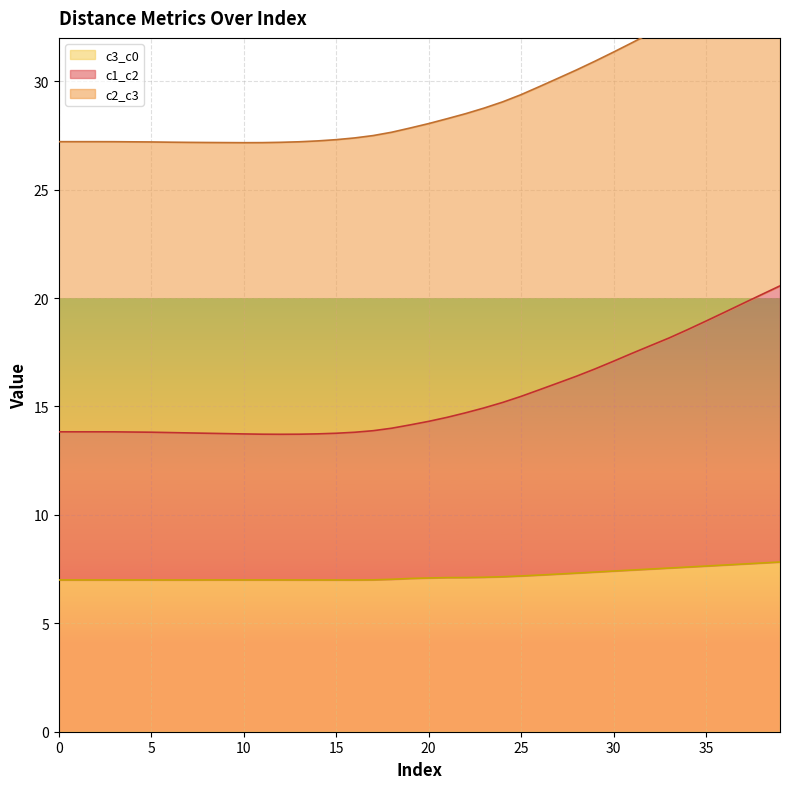

What is the difference between the c3_c0 values at 33 and 9?

0.5